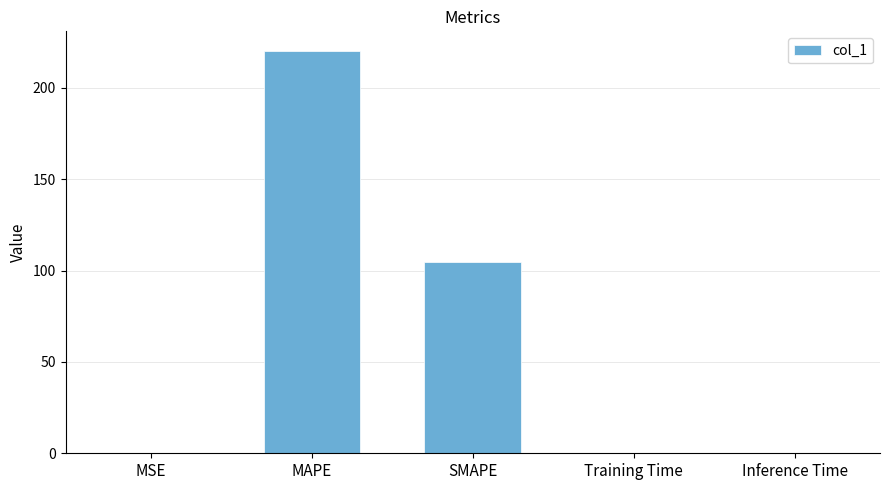

The chart shows a value of 220.0 at MAPE. True or false?

True